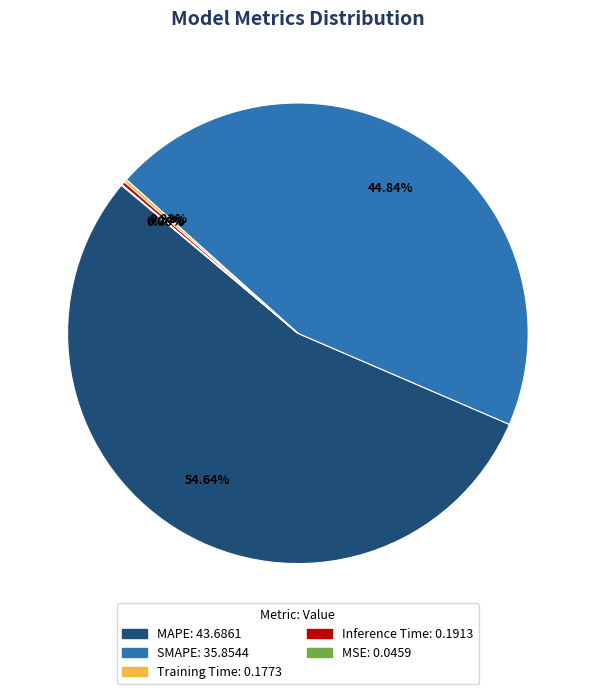

Which category has the biggest portion of the pie?

MAPE